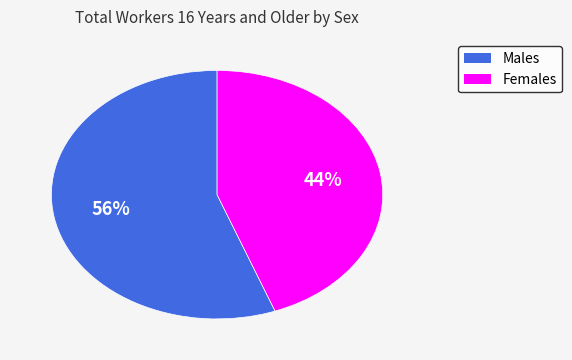

To the nearest percent, what is the average slice percentage?

50%